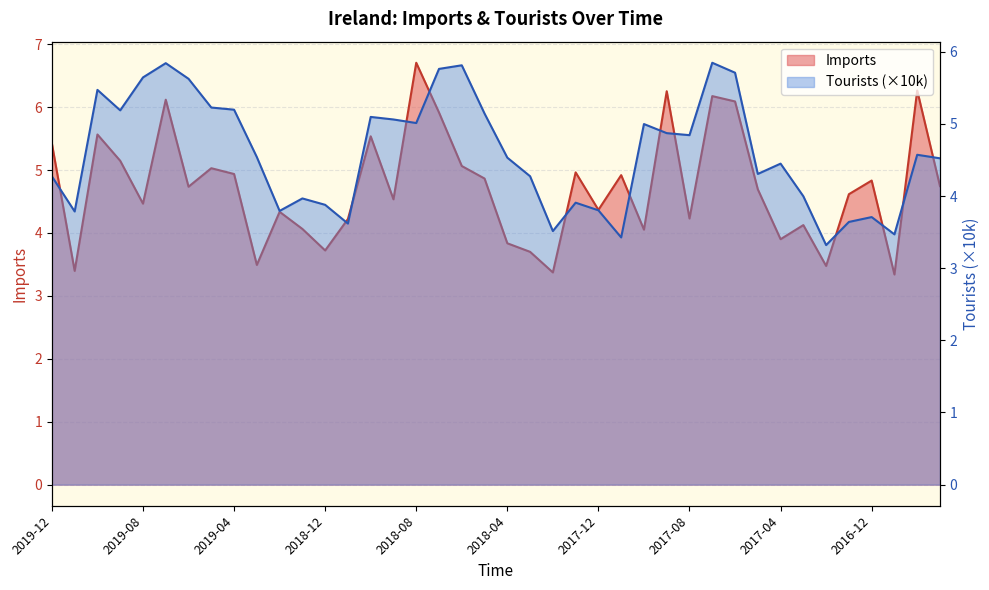

What position from the right is 2018-09?

25